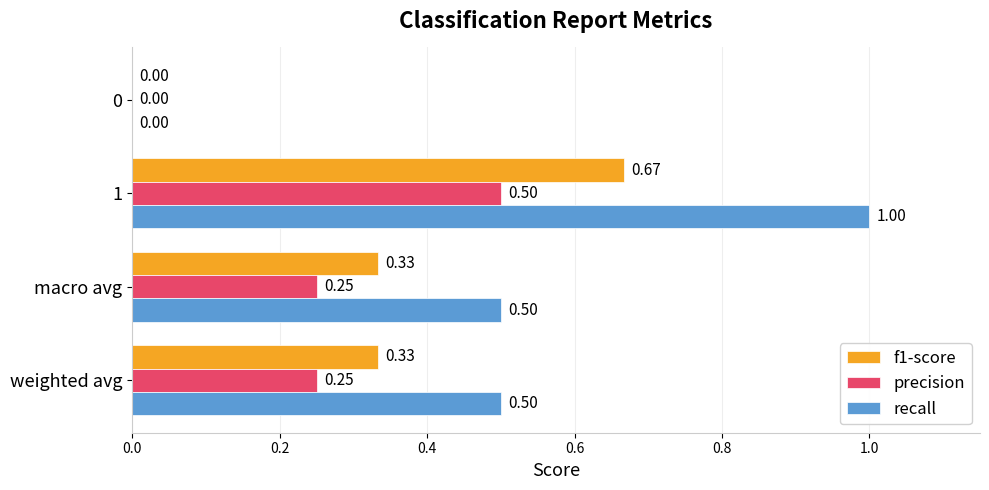

Is the value of recall at macro avg greater than the value of precision at macro avg?

Yes